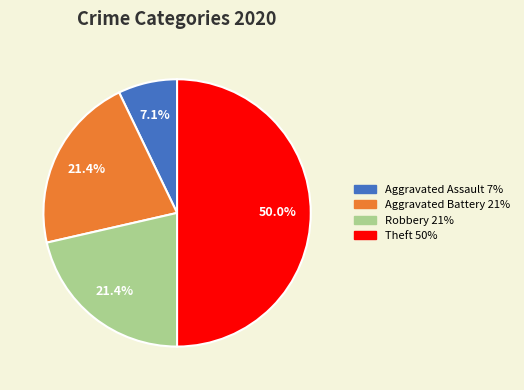

Combined, do Aggravated Battery and Robbery account for over 50%?

No